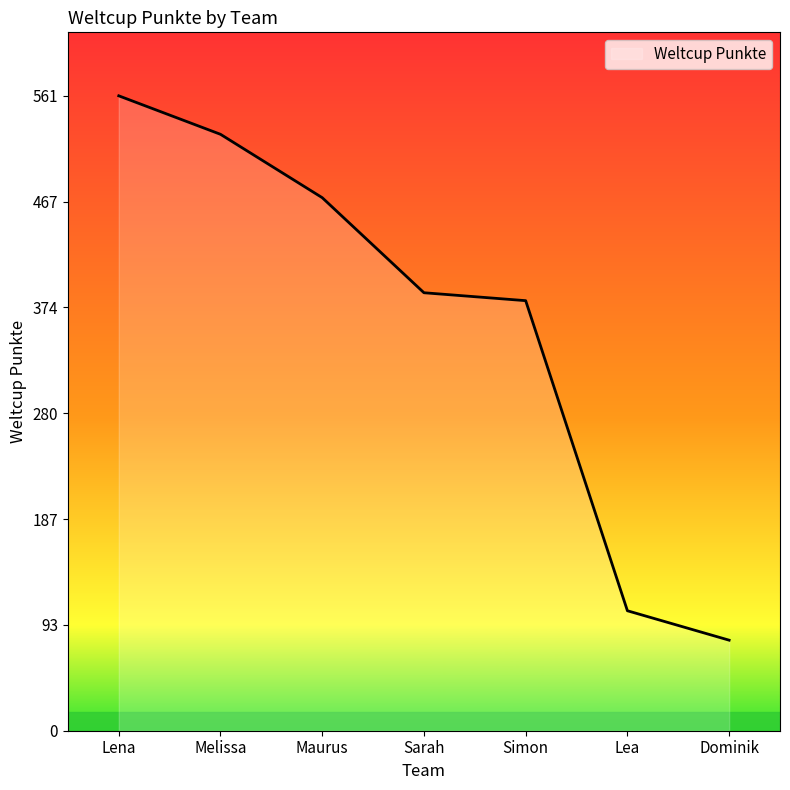

How many values are below 387?

3